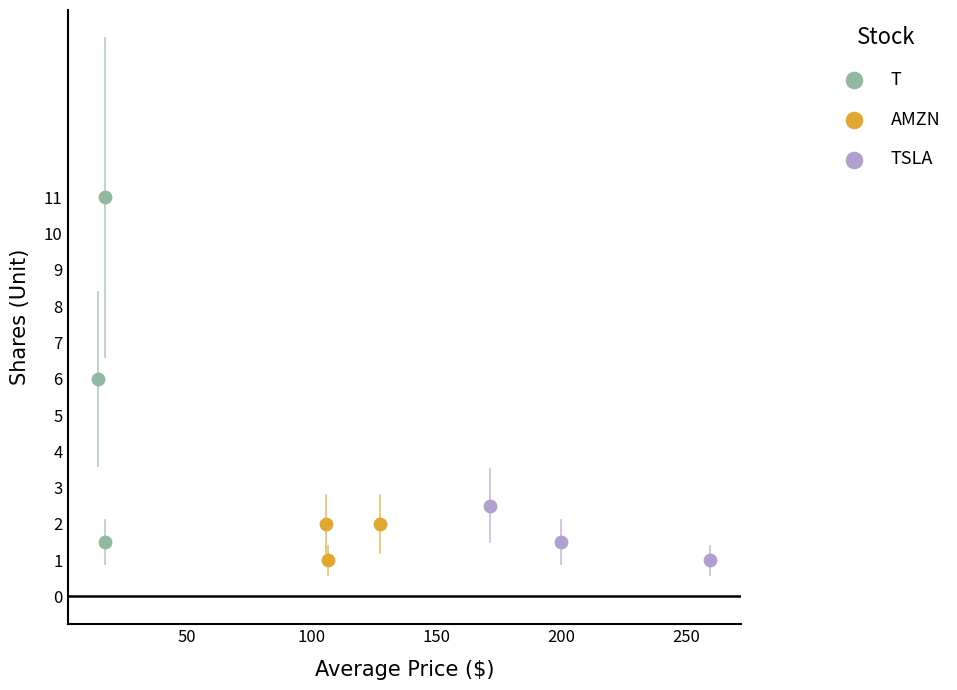

What are all the series names shown in the legend?

T, AMZN, TSLA